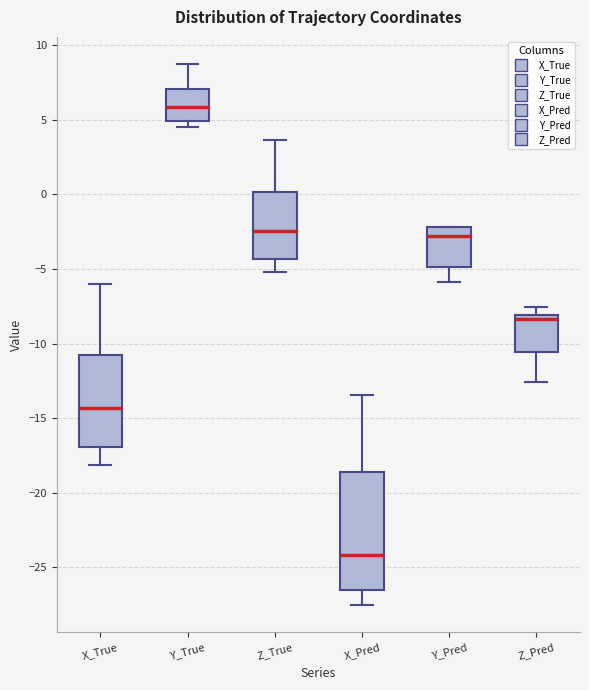

Comparing the boxes themselves (not the whiskers), which one is the tallest?

X_Pred